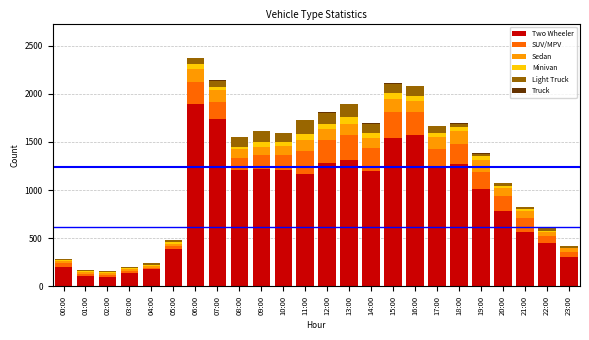

Is it true that Two Wheeler equals 1735 at 07:00?

True